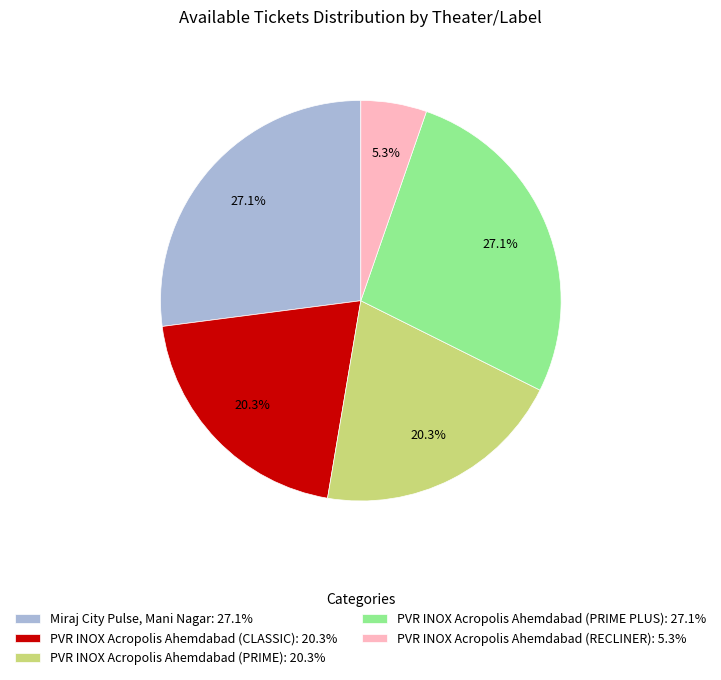

Which has a higher value, Miraj City Pulse, Mani Nagar: 27.1% or PVR INOX Acropolis Ahemdabad (CLASSIC): 20.3%?

Miraj City Pulse, Mani Nagar: 27.1%